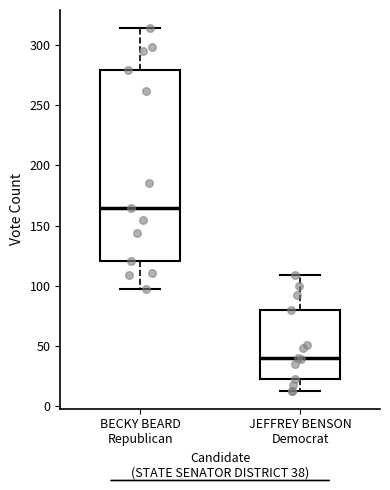

Reading left to right, transcribe this box plot: for each box, give where its median line is, the range the box spans, and where its two whiskers end, as read against the y-axis. The values are not printed on the chart, so give them approximately, as read against the axis.

BECKY BEARD Republican: median 165, box 120 to 280, whiskers 95 to 315
JEFFREY BENSON Democrat: median 40, box 25 to 80, whiskers 15 to 110